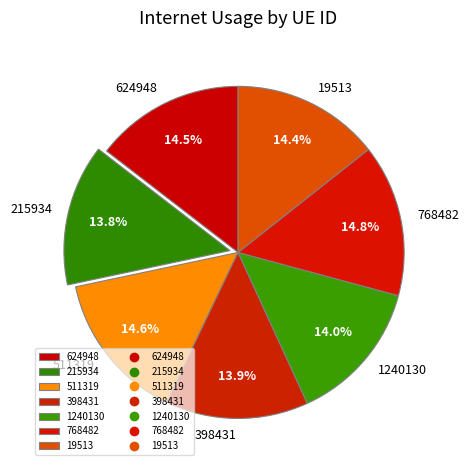

Is 768482 the majority of the pie?

No